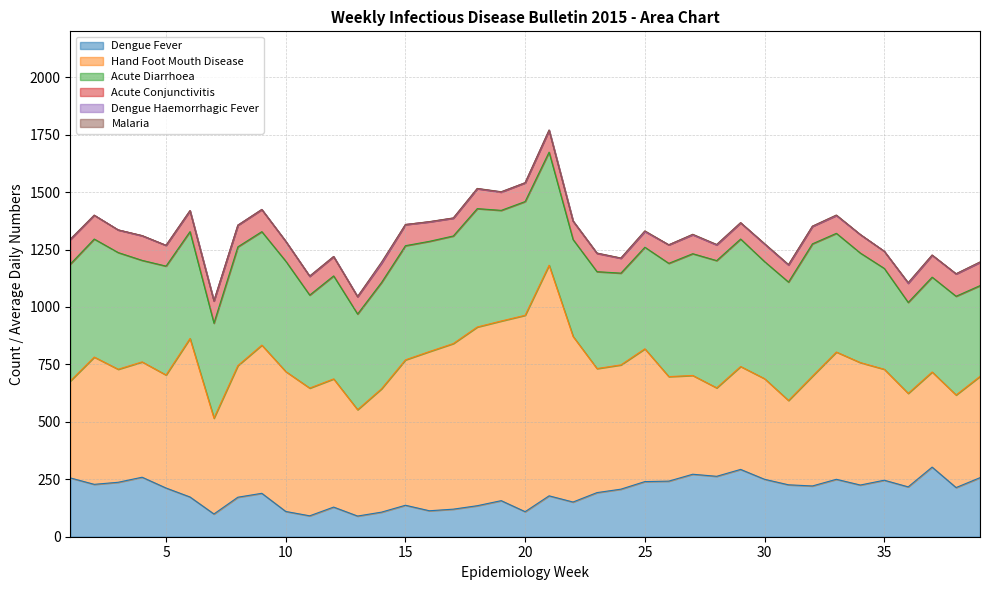

Which series has the largest total across all categories?

Hand Foot Mouth Disease